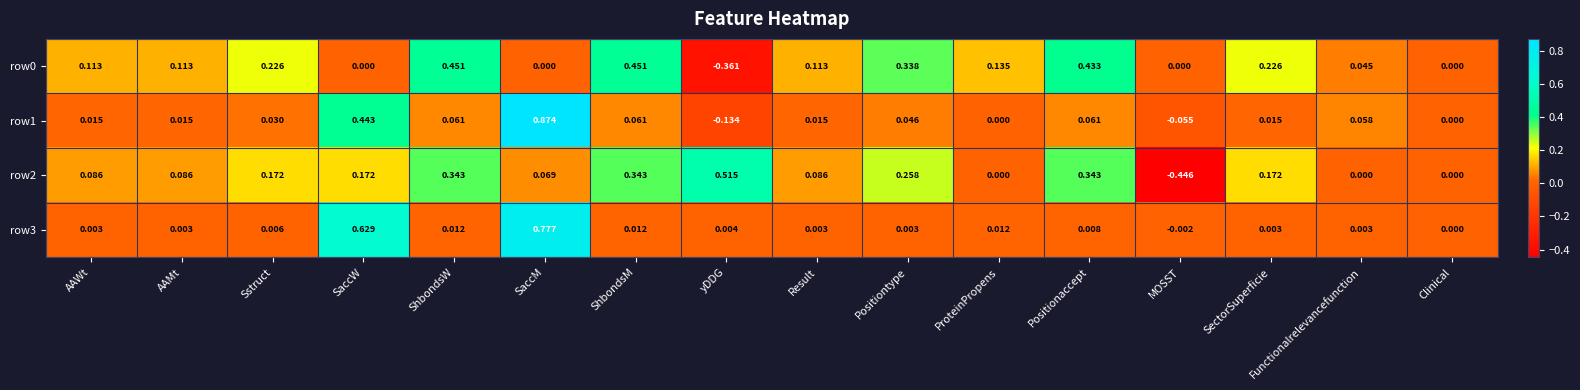

Is the value of row3 at MOSST greater than the value of row1 at ProteinPropens?

No